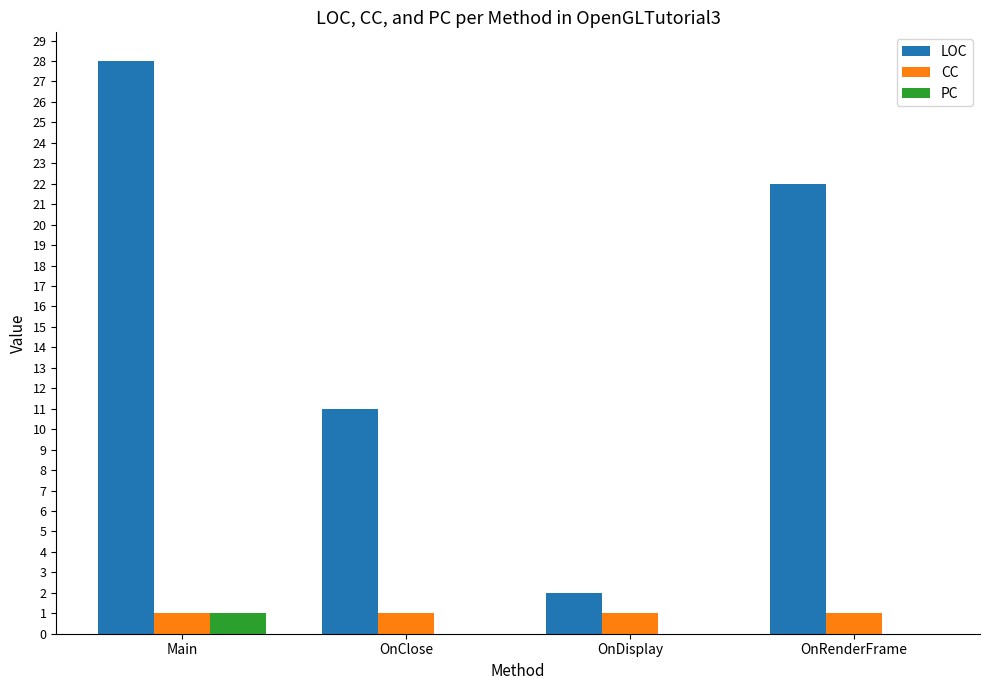

At which label is LOC closest to 15?

OnClose